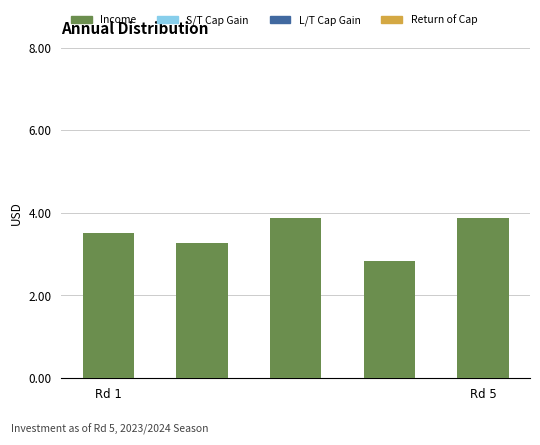

What is the greatest value displayed?

3.9